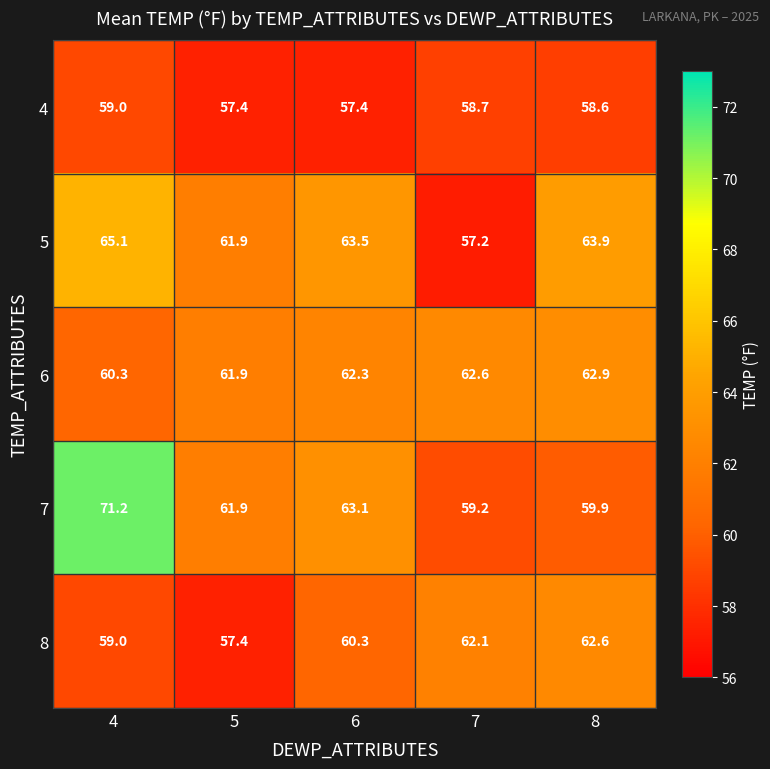

What is the difference between the maximum and second lowest values in the 4 series?

1.6